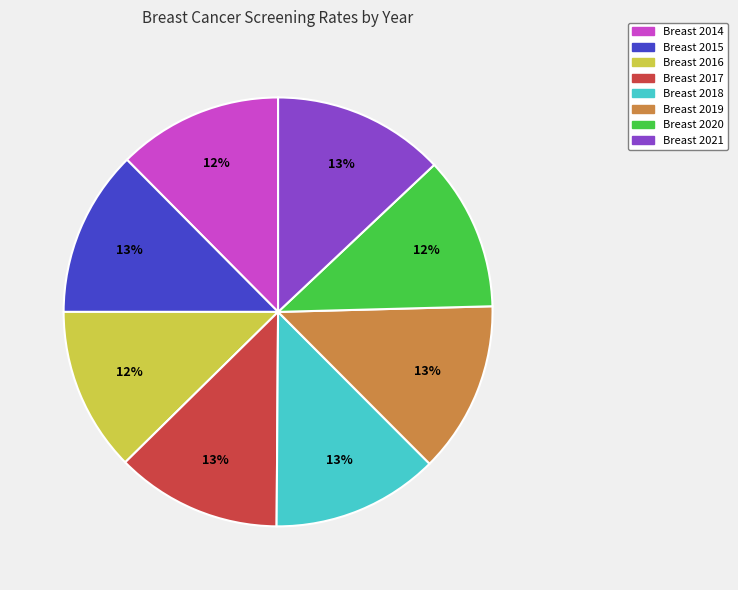

Is there any slice that represents more than half of the pie?

No